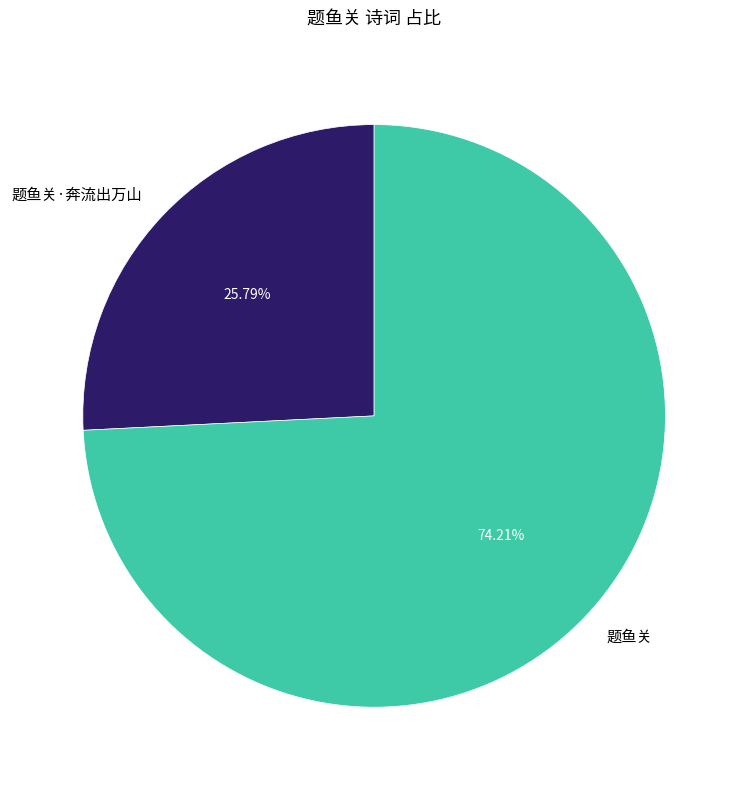

Rank the categories by value from lowest to highest.

题鱼关·奔流出万山, 题鱼关